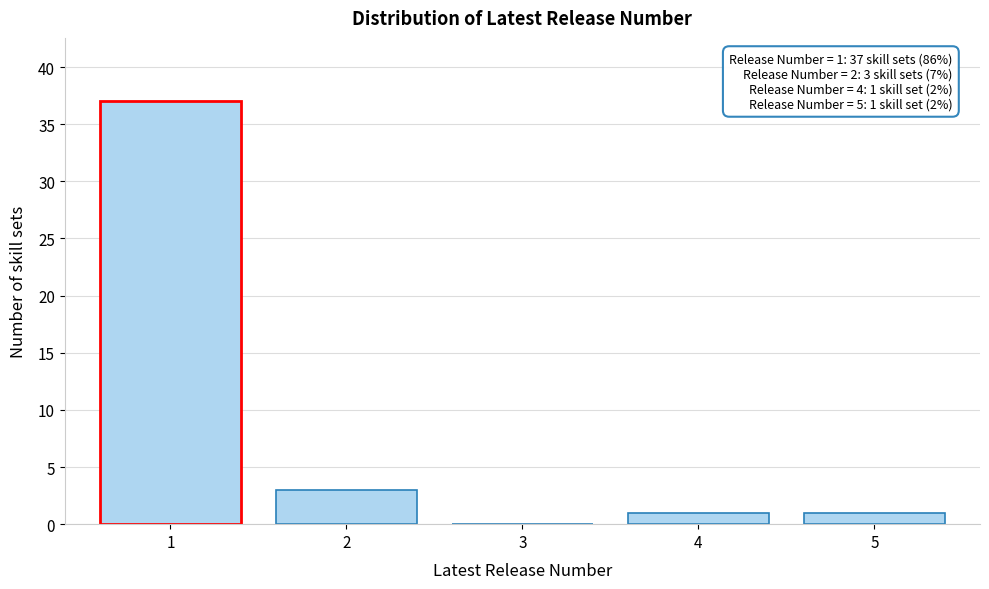

Reading right to left, list all the values displayed in this chart.

5=1	4=1	3=0	2=3	1=37